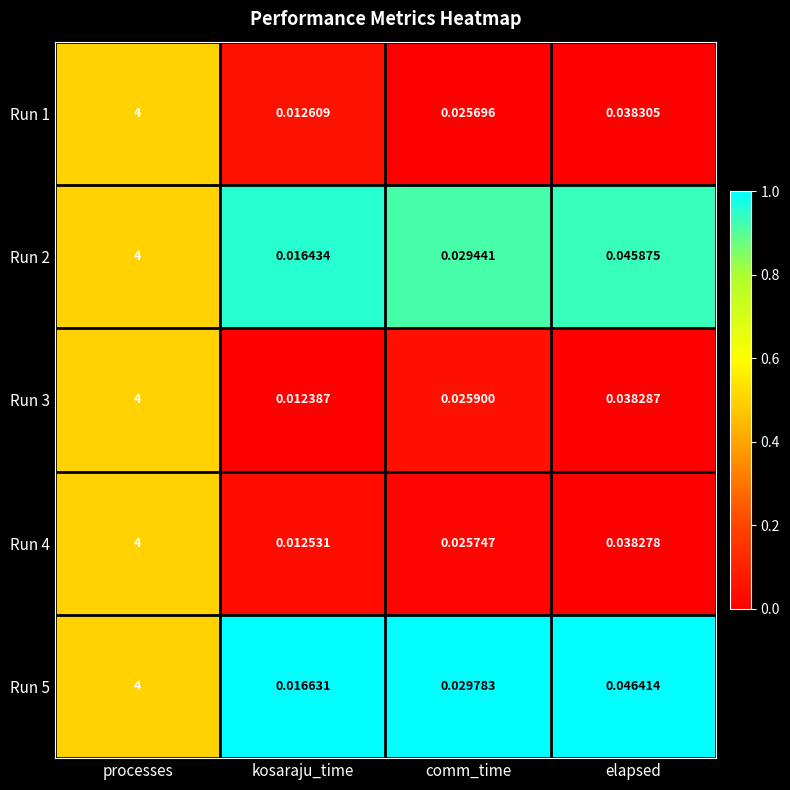

Rank the categories by Run 5 value from lowest to highest.

kosaraju_time, comm_time, elapsed, processes